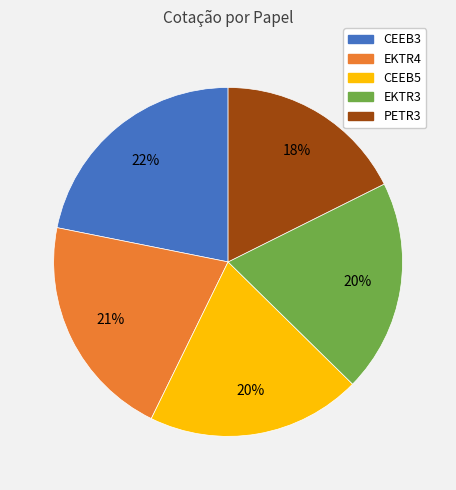

Is the sum of EKTR4 and CEEB3 greater than half?

No